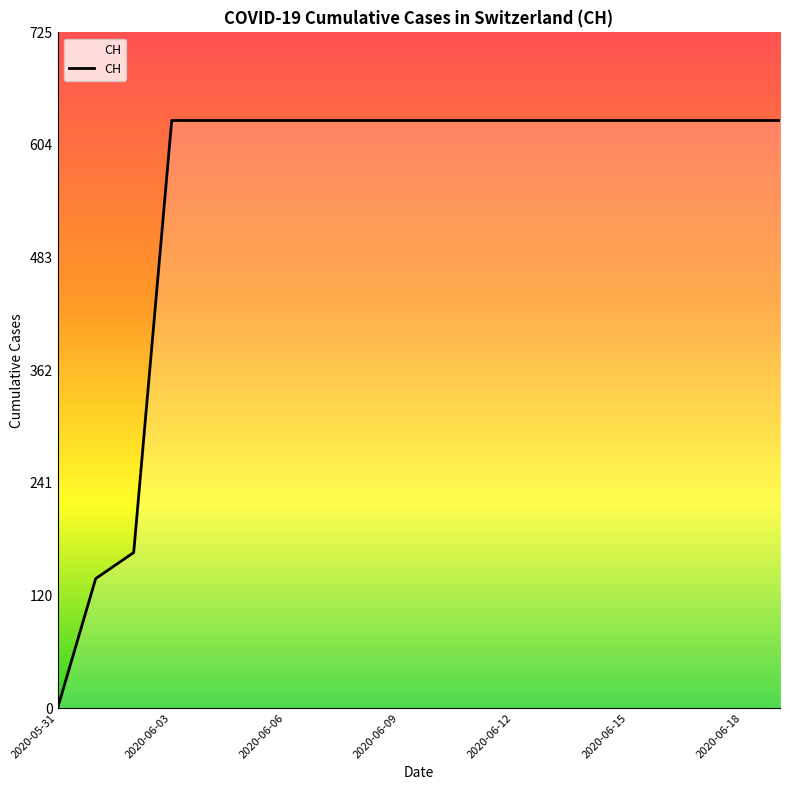

Reading right to left, what are all the values shown in this chart?

631	631	631	631	631	631	631	631	631	631	631	631	631	631	631	631	631	167	139	0